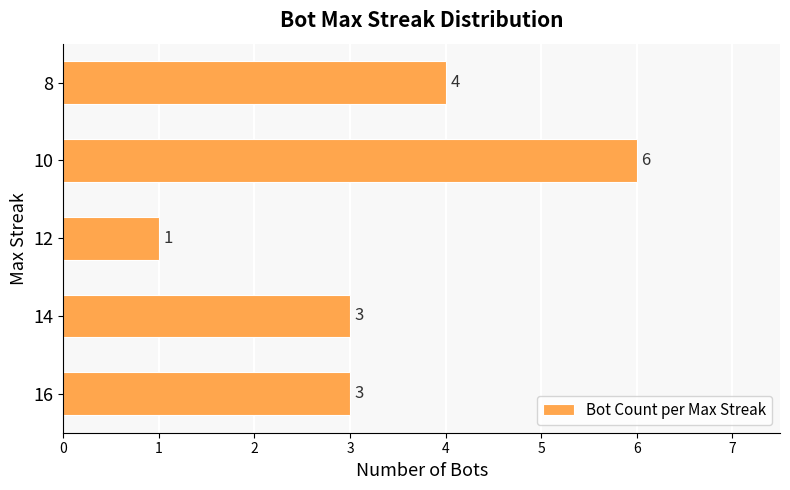

How many distinct data groups are displayed?

1